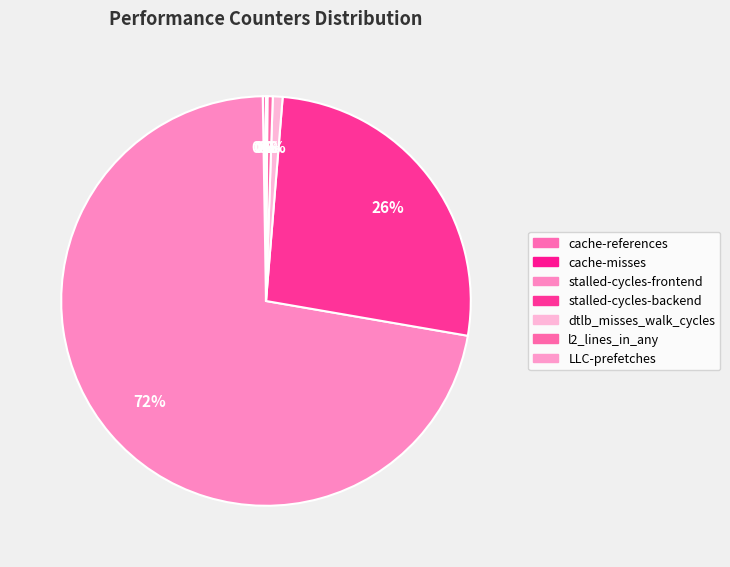

How many segments does this pie chart have?

7